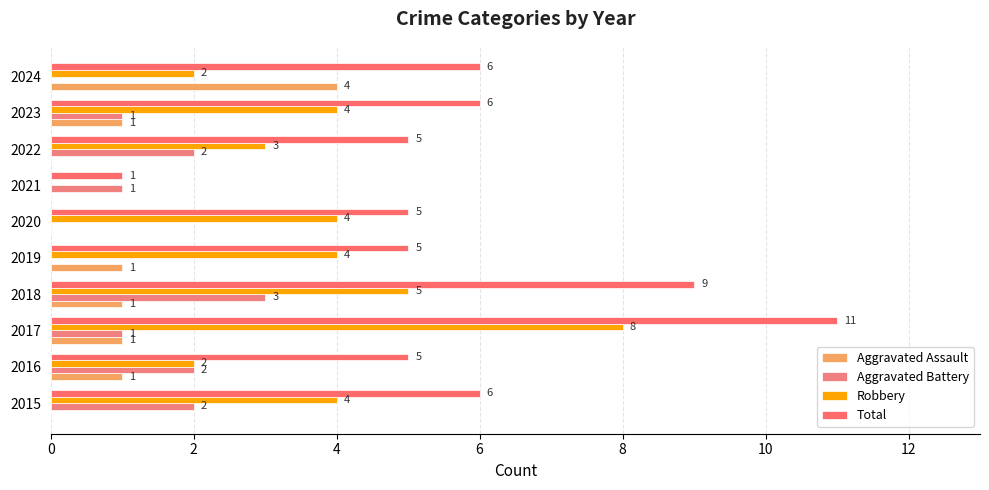

Reading left to right, what are all the values shown in this chart?

Aggravated Assault: 0	1	1	1	1	0	0	0	1	4
Aggravated Battery: 2	2	1	3	0	0	1	2	1	0
Robbery: 4	2	8	5	4	4	0	3	4	2
Total: 6	5	11	9	5	5	1	5	6	6